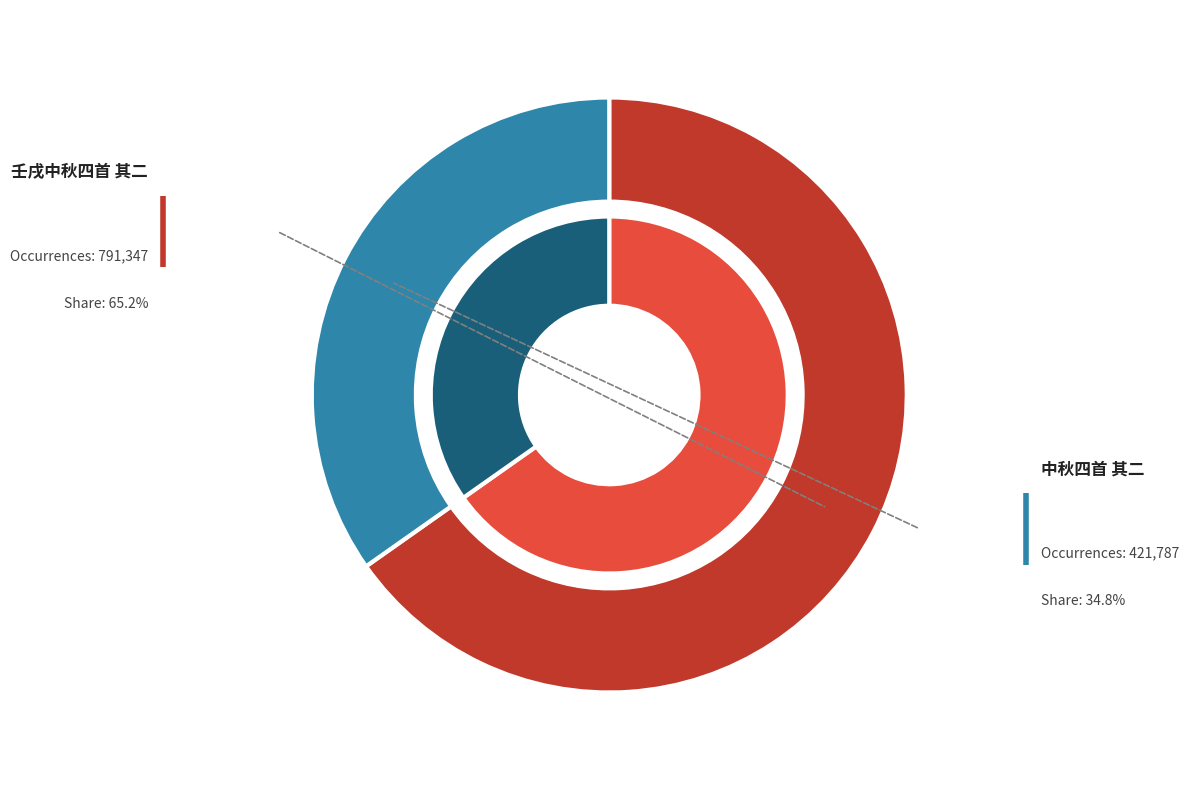

Which category has the biggest portion of the pie?

壬戌中秋四首 其二